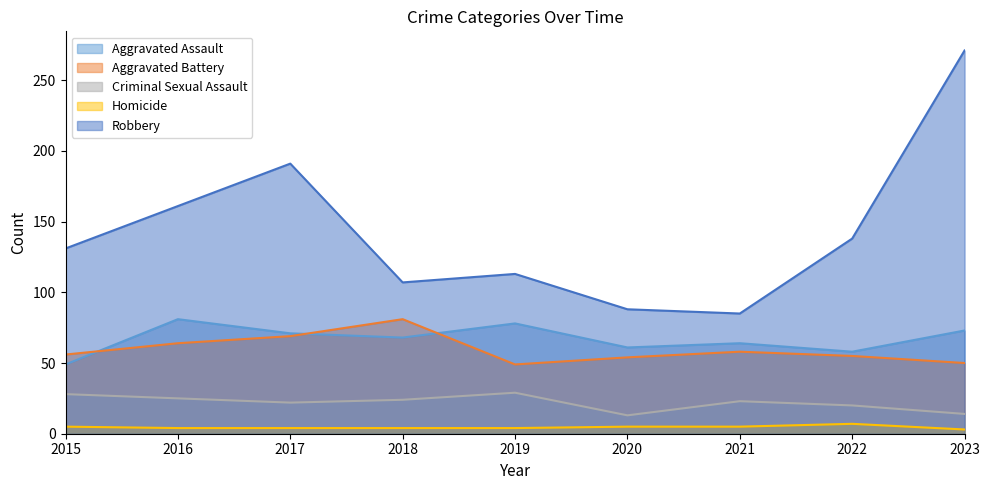

Which series has the widest spread of values?

Robbery